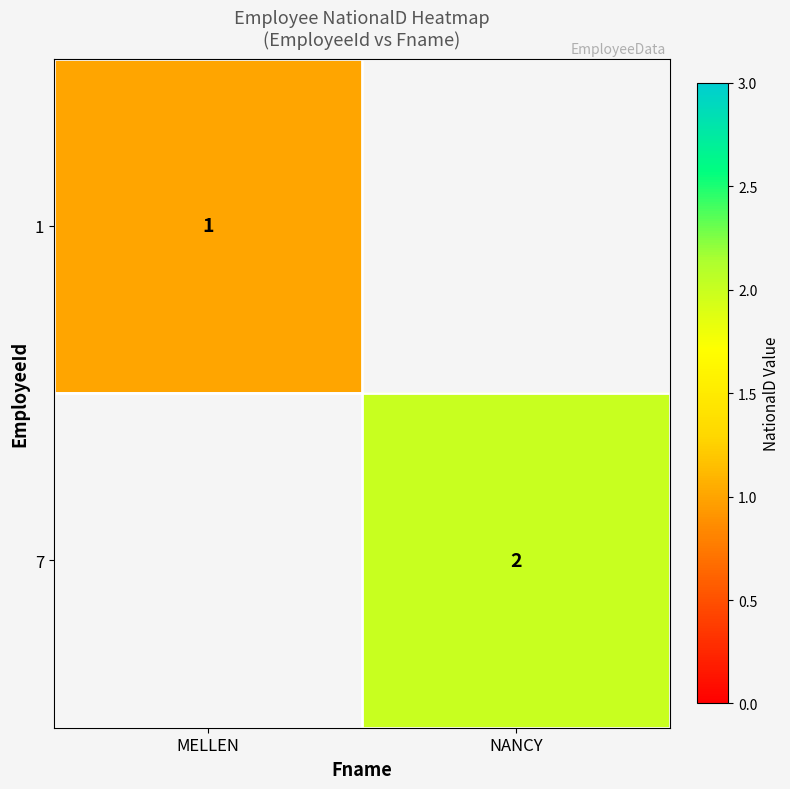

How many data points does each series have?

2